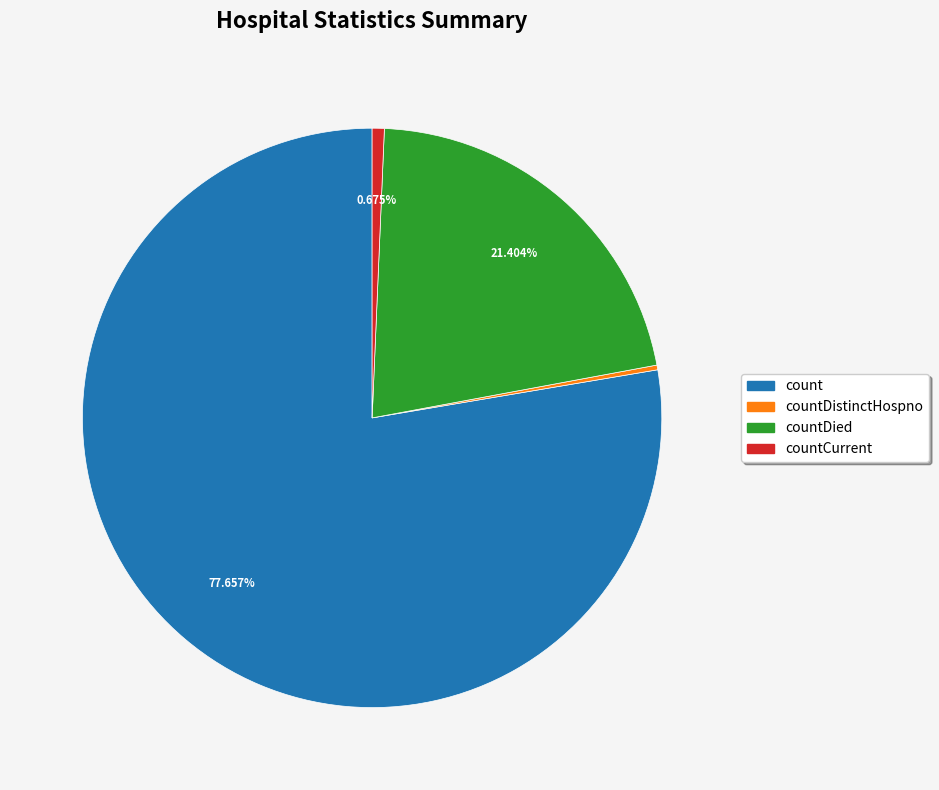

To the nearest percent, what is the difference between the largest and smallest slice percentages?

77%